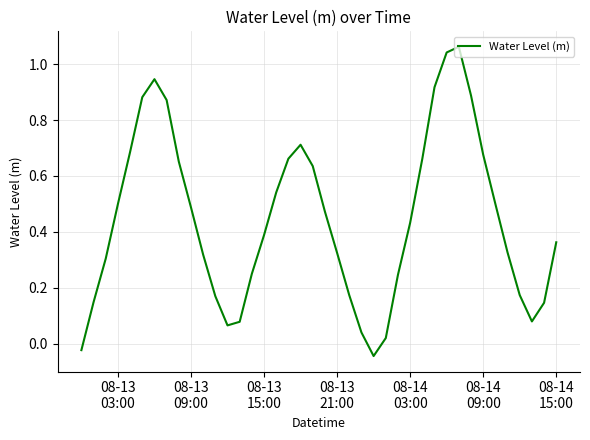

Does the chart have visible grid lines?

Yes